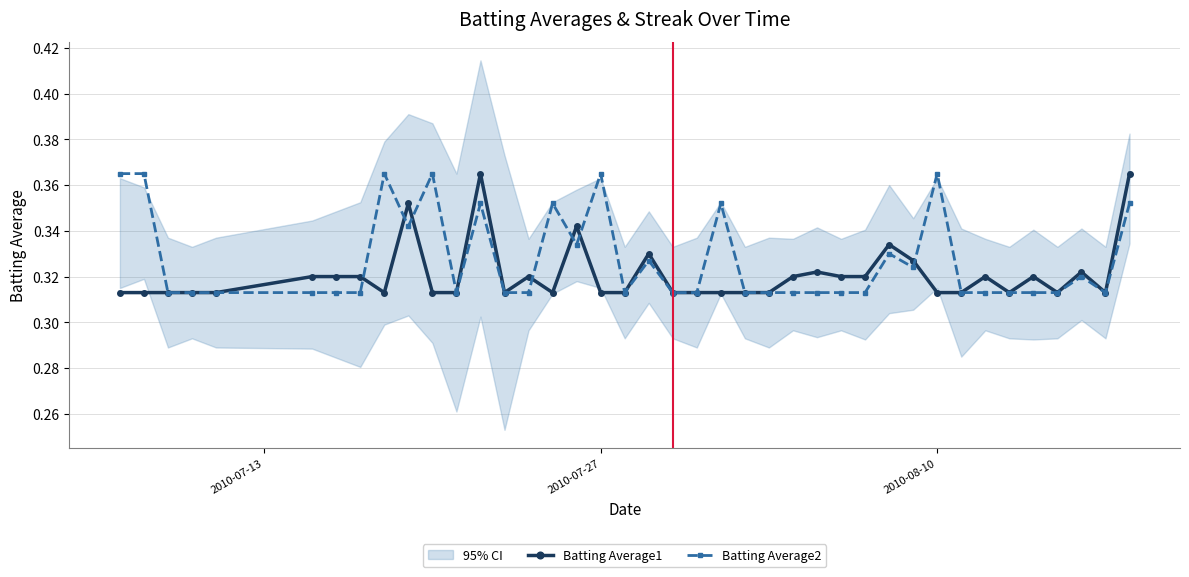

How many intersections are there between Batting Average2 and Batting Average1?

7